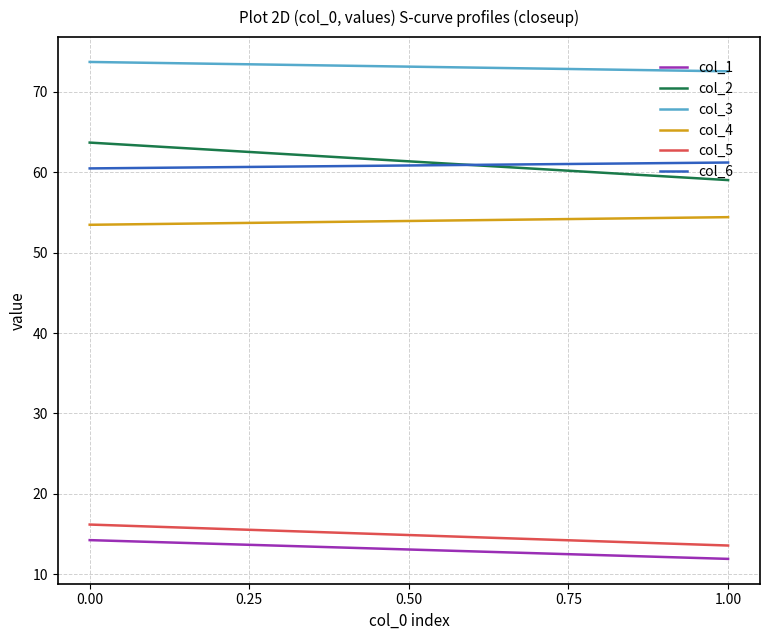

Is the value of col_6 at 0.25 greater than the value of col_3 at 0.00?

No